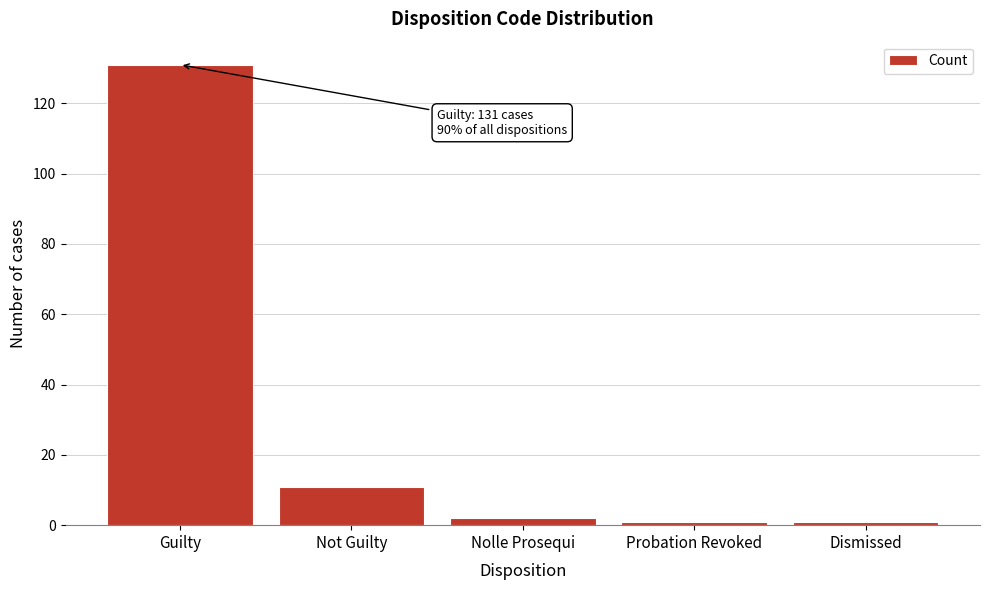

Reading right to left, extract all data points from this chart.

Dismissed=1	Probation Revoked=1	Nolle Prosequi=2	Not Guilty=11	Guilty=131